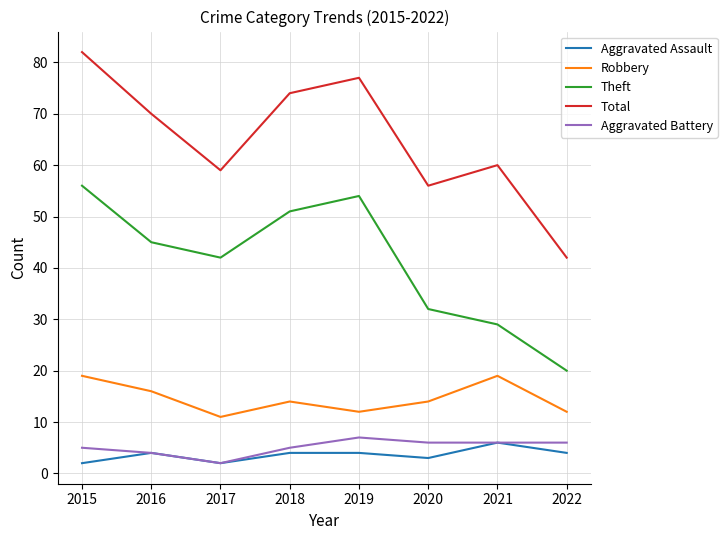

Which series has the largest total across all categories?

Total